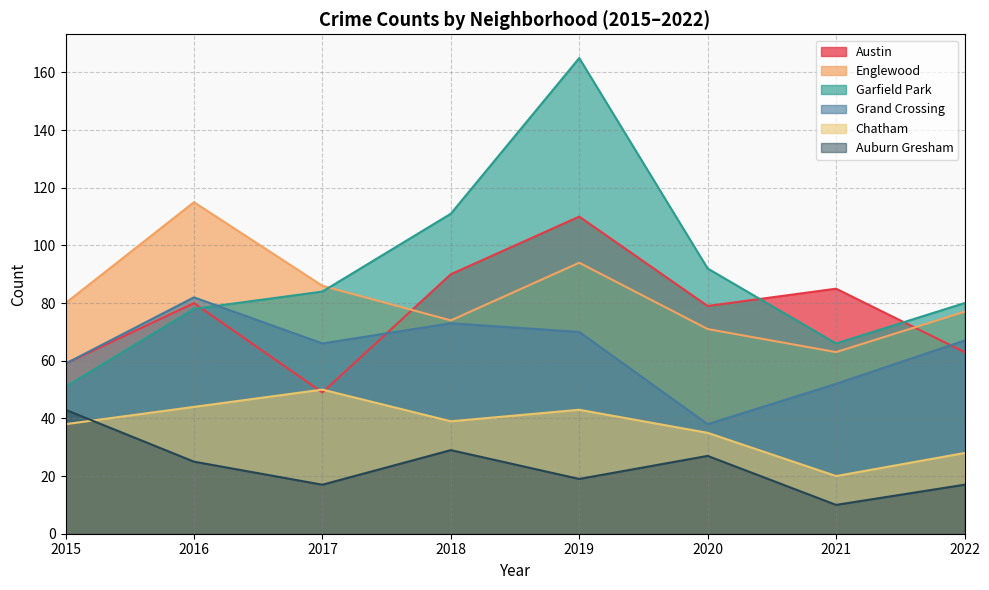

Is the value of Englewood at 2015 greater than the value of Auburn Gresham at 2018?

Yes